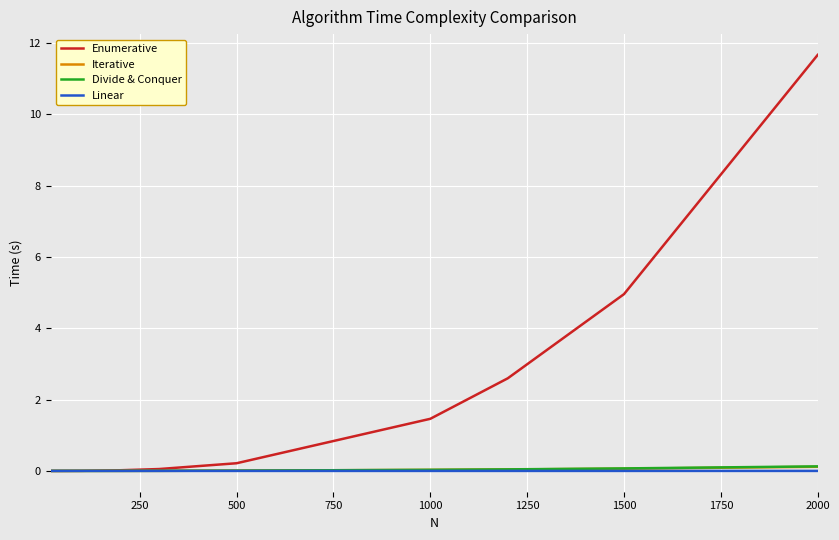

What is the average value of the Enumerative series?

2.1